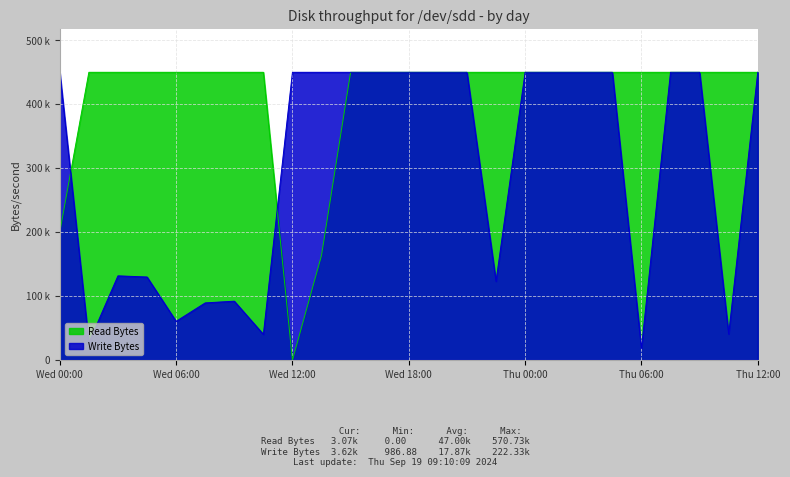

Does the chart display data point markers on the line(s)?

No